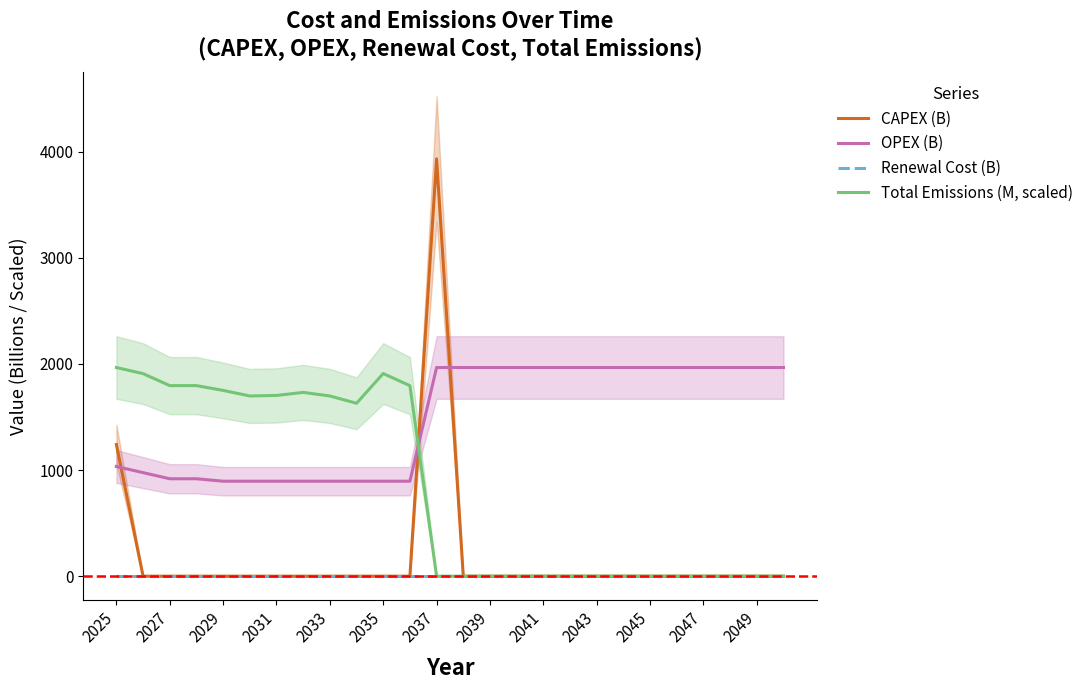

What are all the series names shown in the legend?

CAPEX (B), OPEX (B), Renewal Cost (B), Total Emissions (M, scaled)